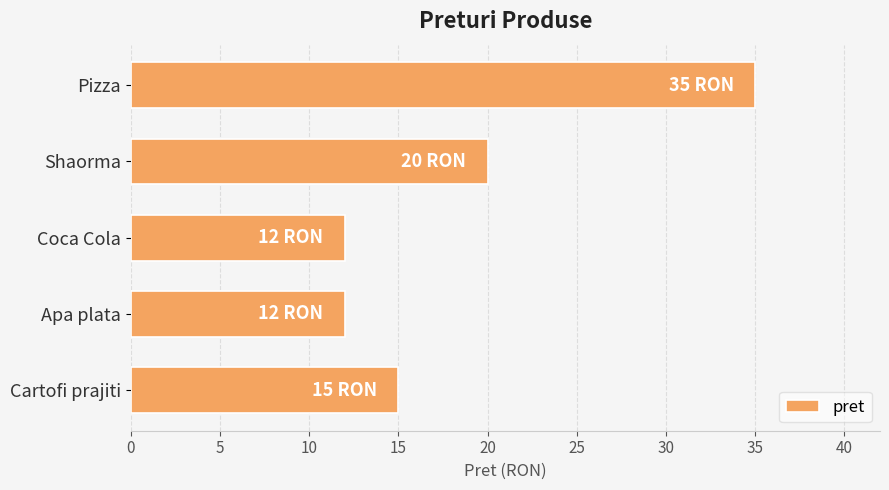

What is the greatest value displayed?

35